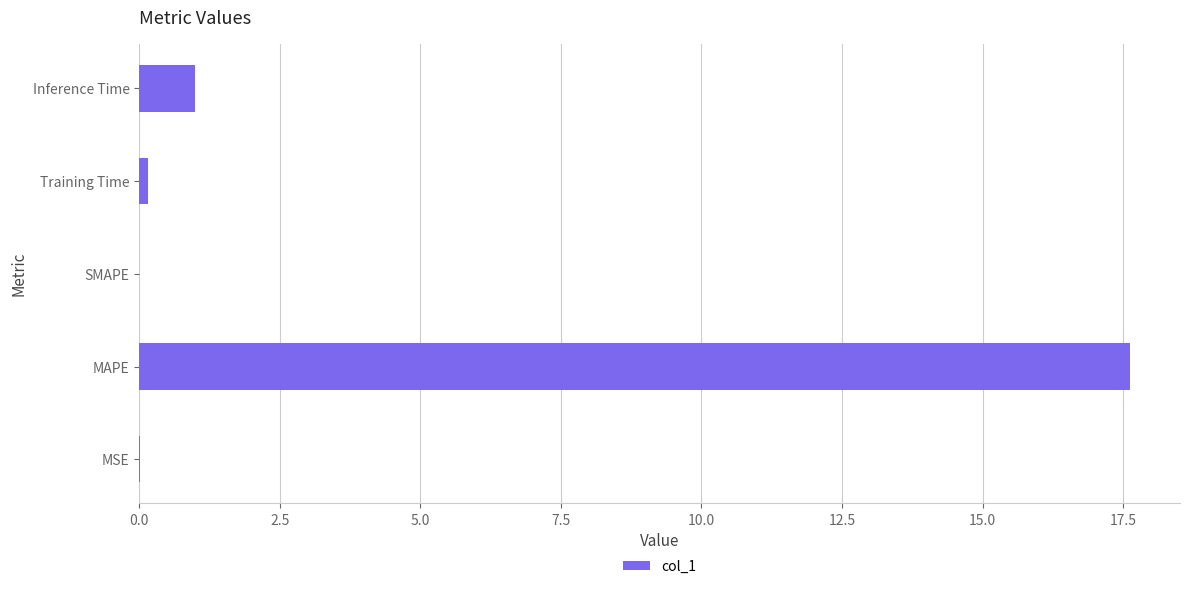

Which has a higher value, MSE or MAPE?

MAPE